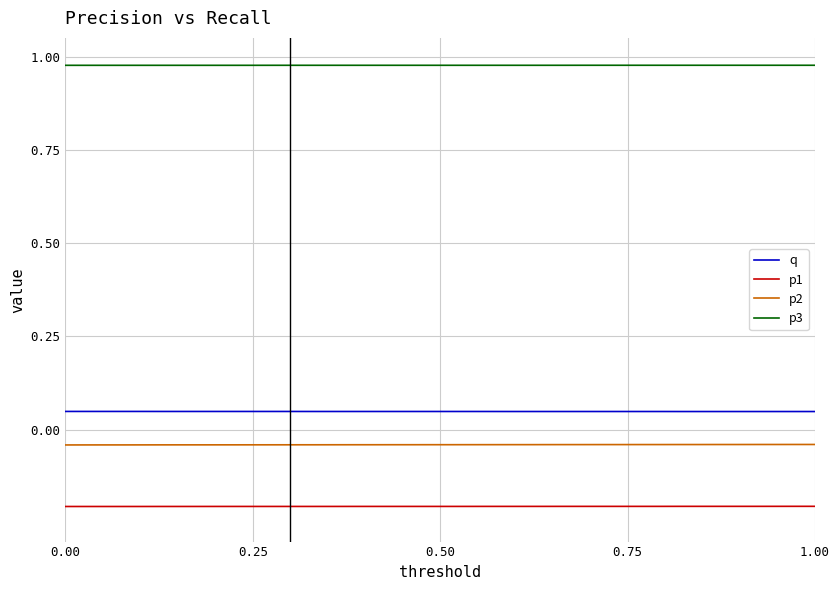

Is this an area chart (filled region under the line)?

No